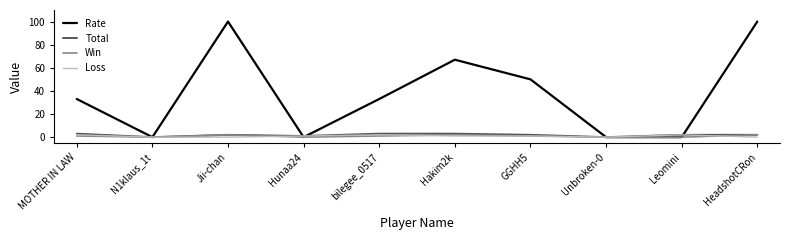

What is the average value of the Win series?

1